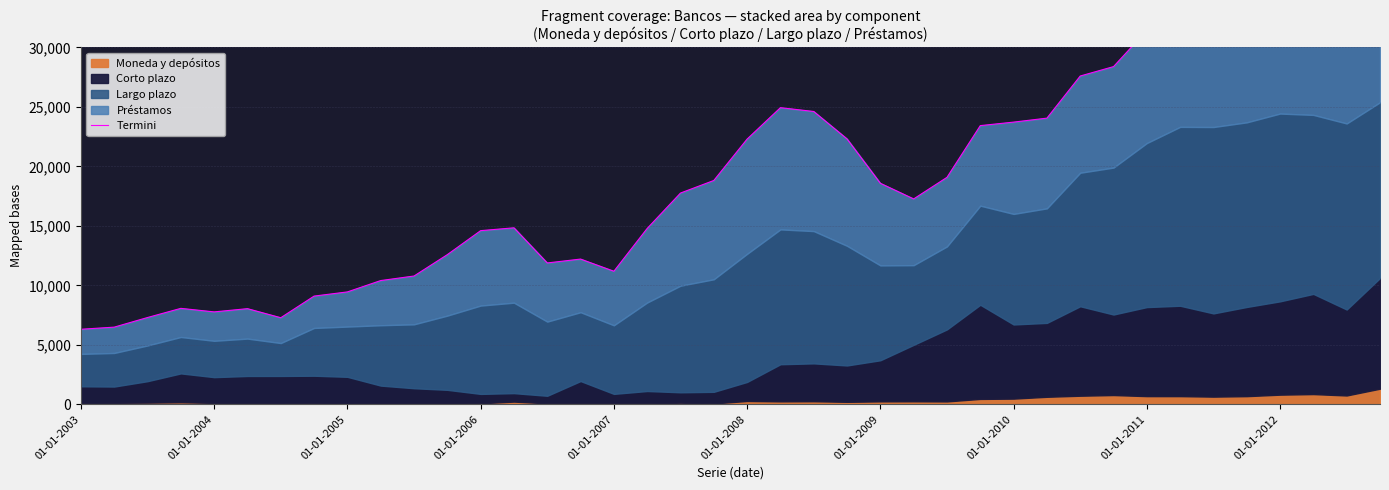

True or false: the data has more than 1 interior local peaks.

True